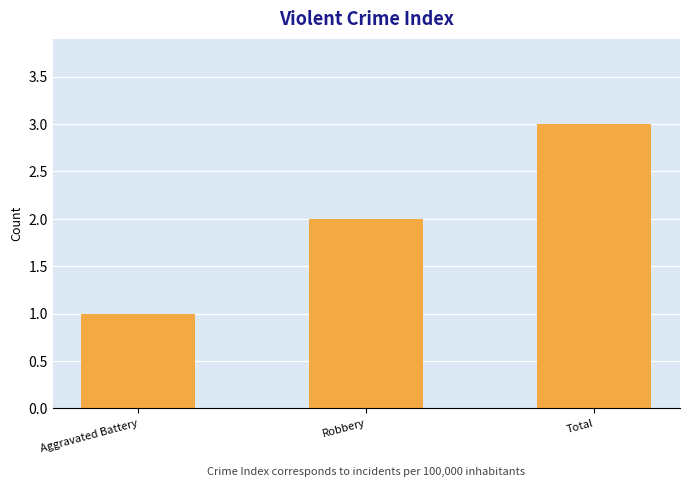

Reading left to right, extract all data points from this chart.

1	2	3